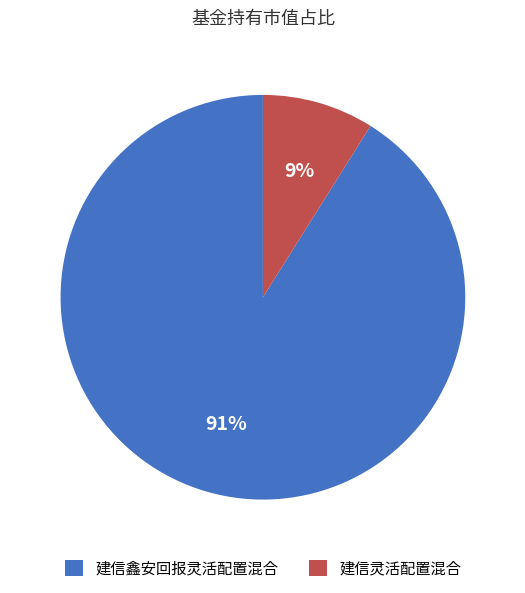

Which category has the biggest portion of the pie?

建信鑫安回报灵活配置混合